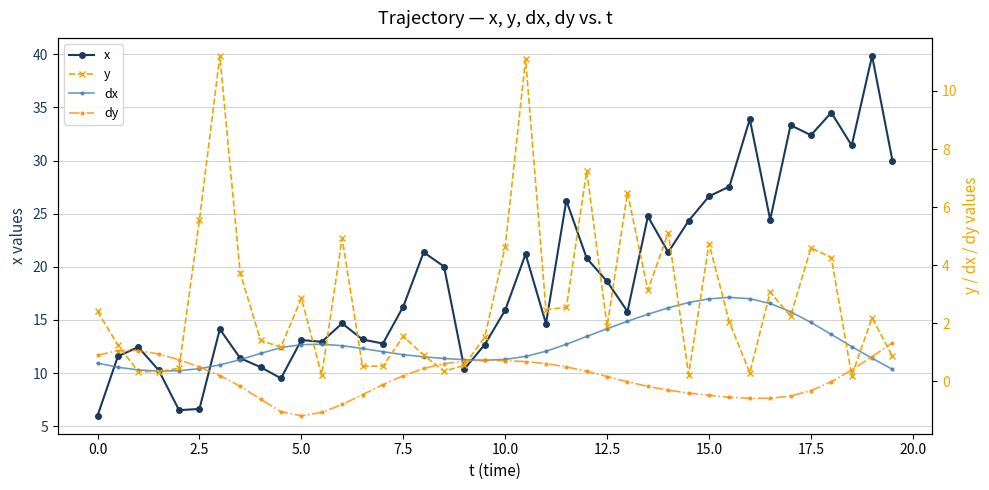

True or false: x has more than 1 interior local peaks.

True